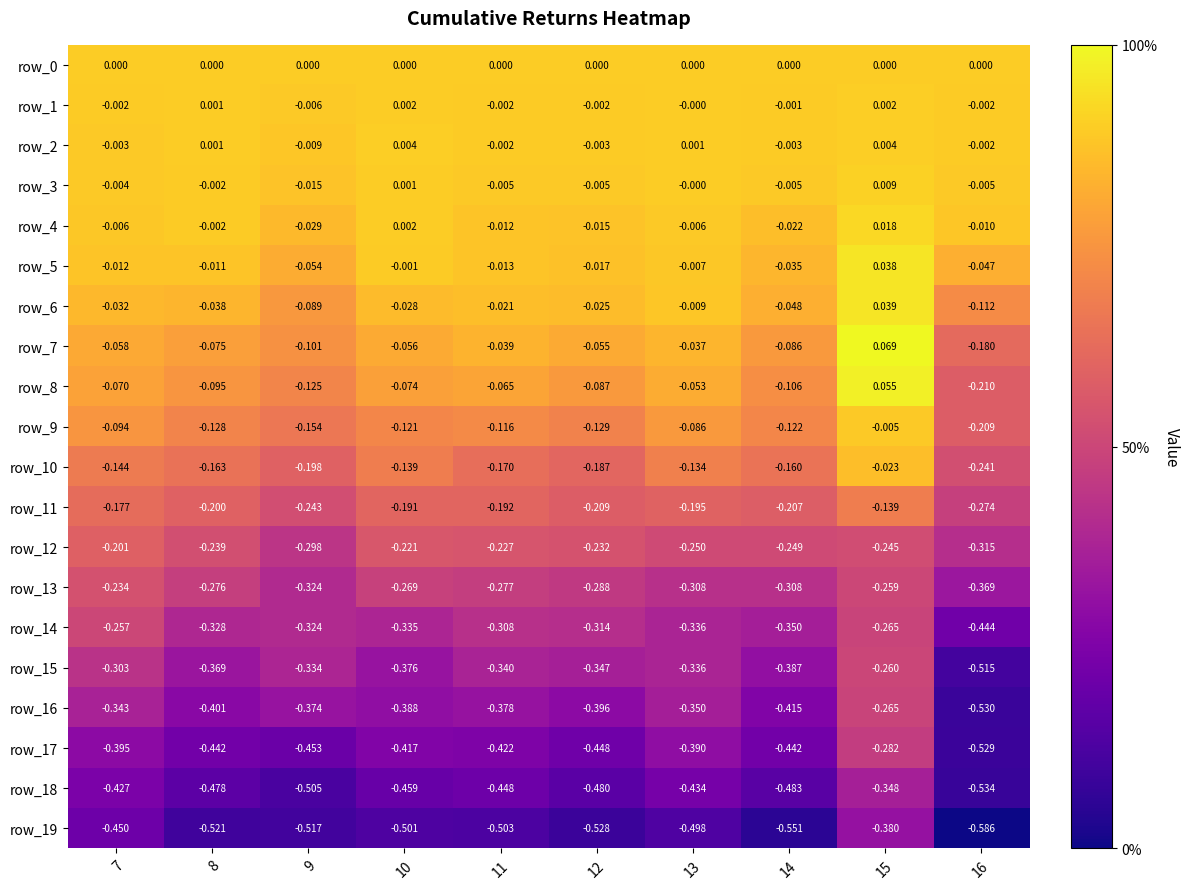

Rank the series at 15 from highest to lowest value.

row_7, row_8, row_6, row_5, row_4, row_3, row_2, row_1, row_0, row_9, row_10, row_11, row_12, row_13, row_15, row_14, row_16, row_17, row_18, row_19